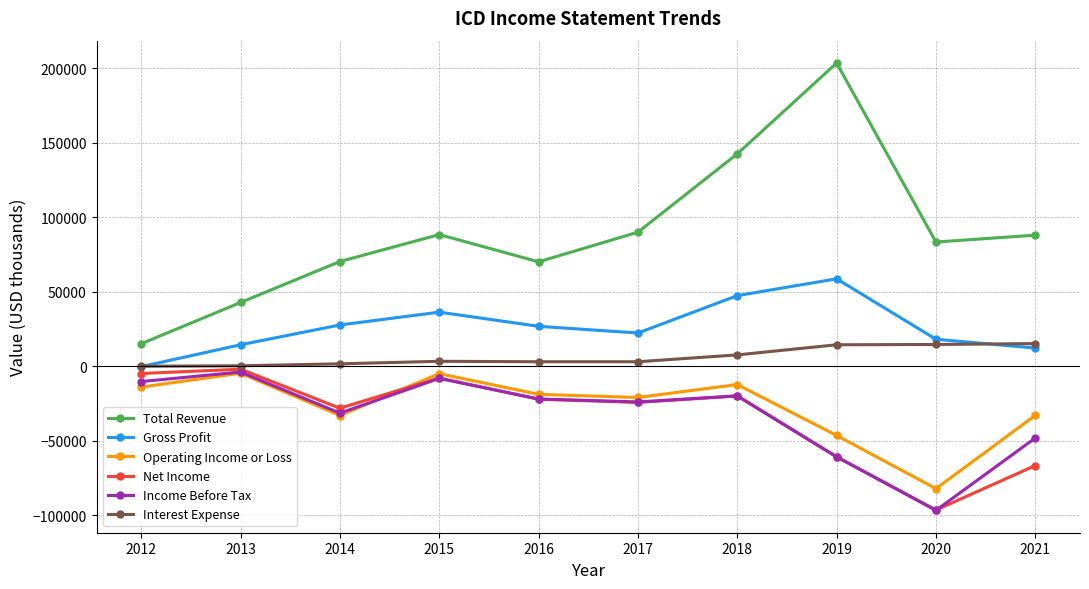

True or false: Gross Profit and Income Before Tax intersect in this chart.

False